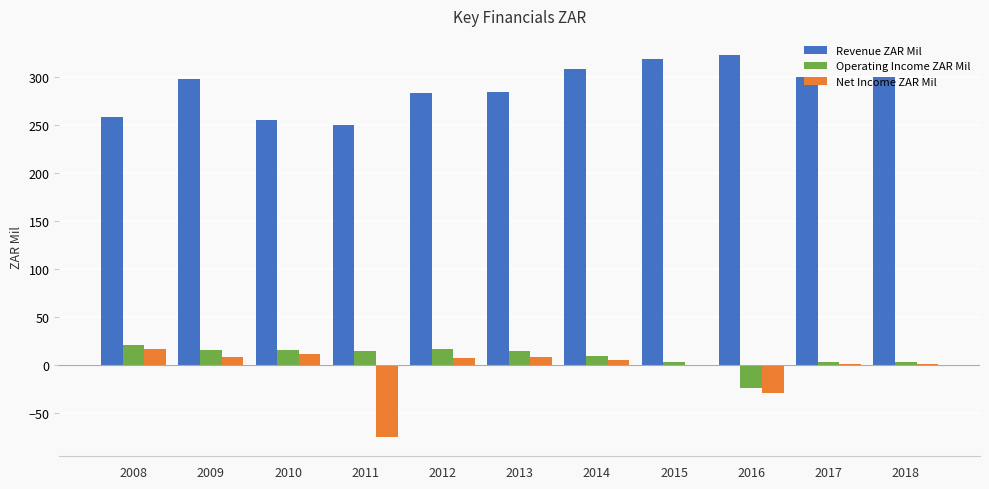

Between 2008 and 2009, which series saw the biggest shift?

Revenue ZAR Mil